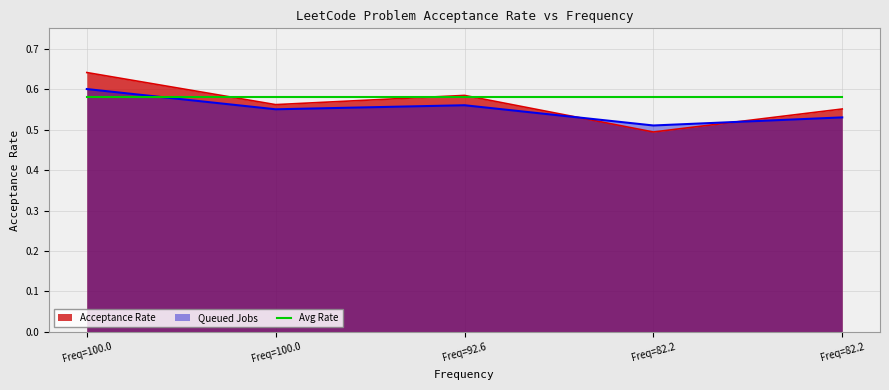

What is the difference between the maximum and minimum values?

0.1